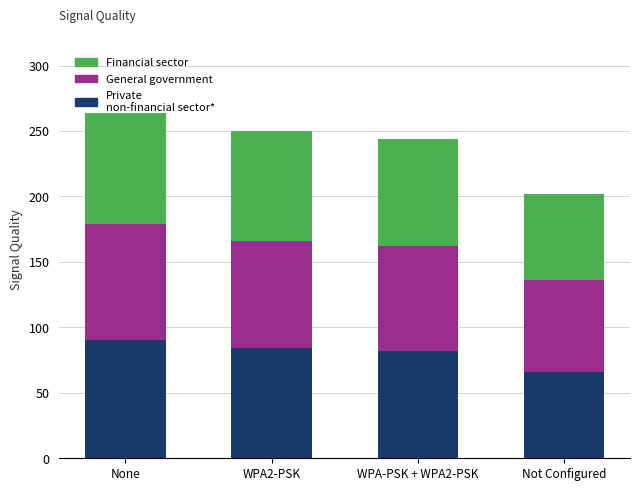

What is the total value across all series at WPA-PSK + WPA2-PSK?

244